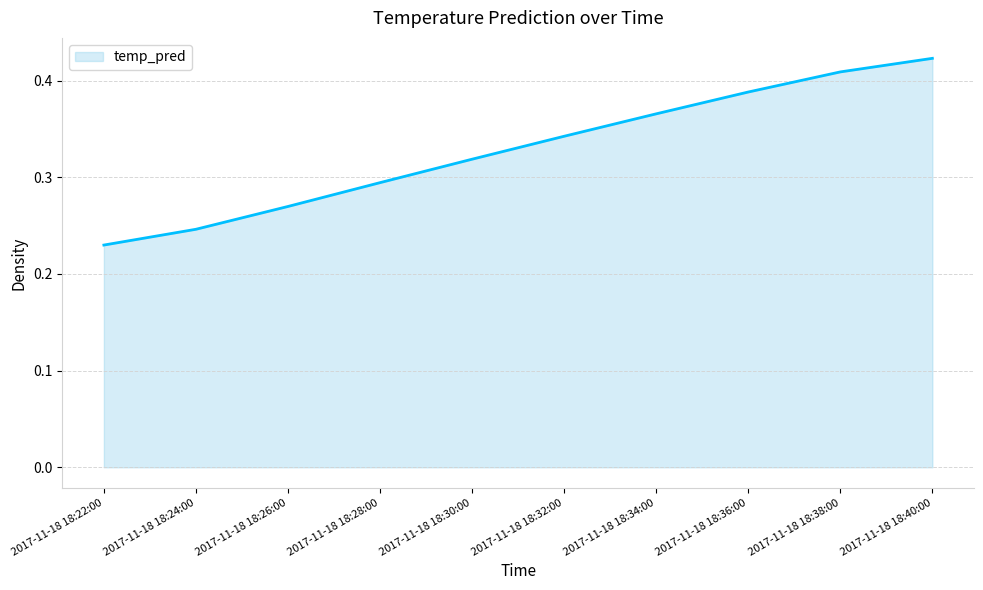

At which category does the chart reach its peak across all series?

2017-11-18 18:40:00